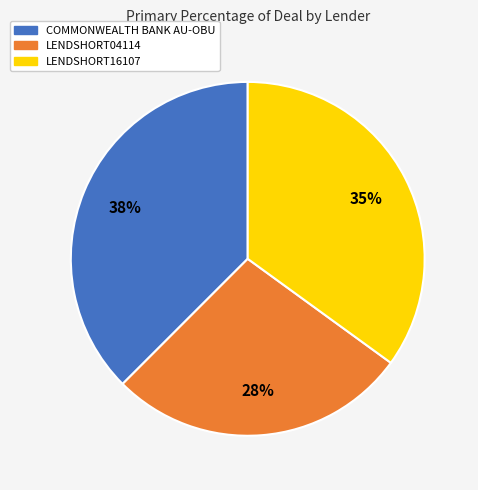

To the nearest percent, what percentage of the pie is LENDSHORT16107?

35%